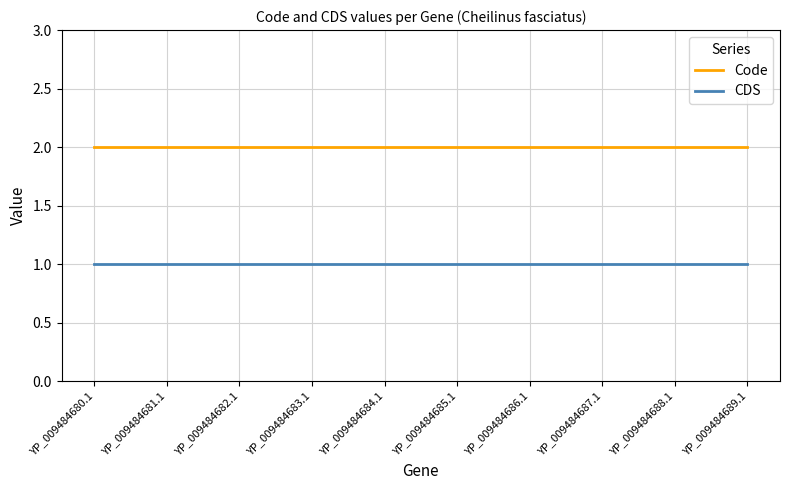

Reading left to right, extract all data points from this chart.

Code: YP_009484680.1=2	YP_009484681.1=2	YP_009484682.1=2	YP_009484683.1=2	YP_009484684.1=2	YP_009484685.1=2	YP_009484686.1=2	YP_009484687.1=2	YP_009484688.1=2	YP_009484689.1=2
CDS: YP_009484680.1=1	YP_009484681.1=1	YP_009484682.1=1	YP_009484683.1=1	YP_009484684.1=1	YP_009484685.1=1	YP_009484686.1=1	YP_009484687.1=1	YP_009484688.1=1	YP_009484689.1=1